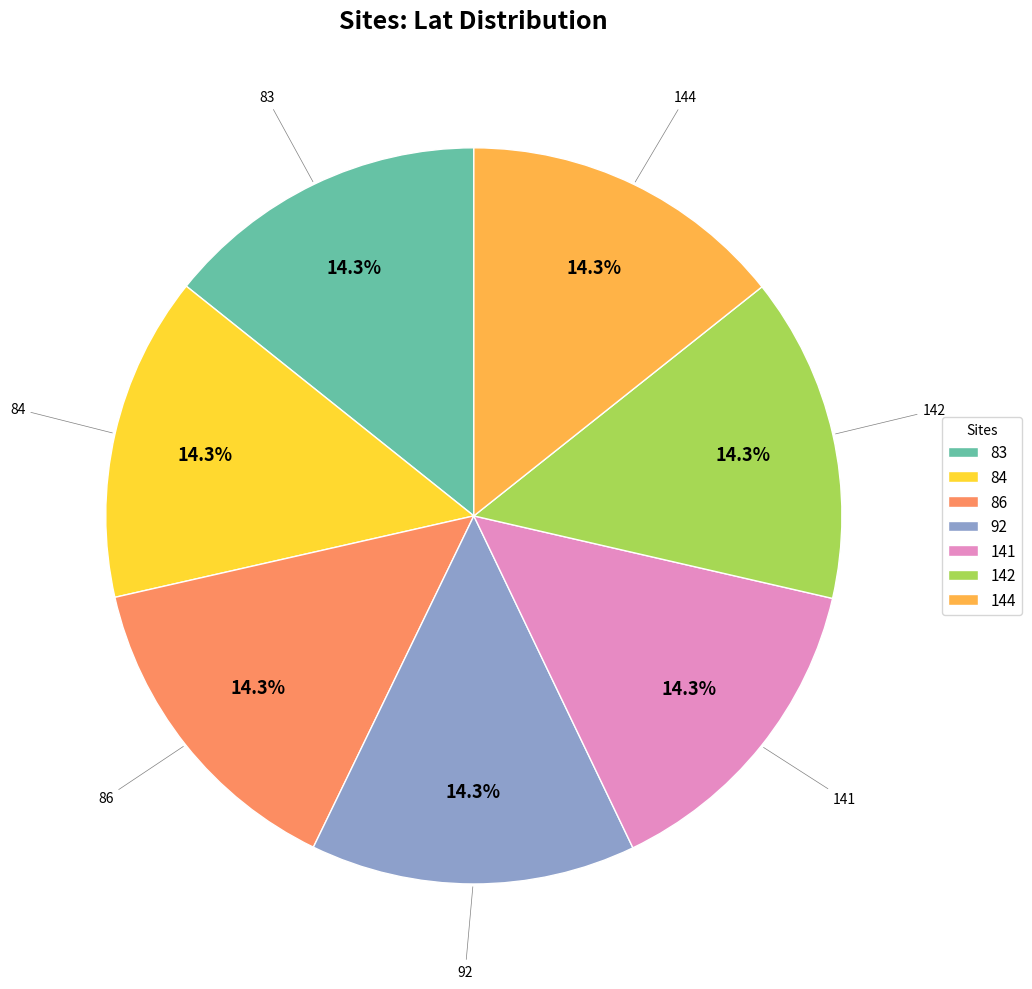

Approximately how many times larger is the value at 84 compared to 141?

1.0